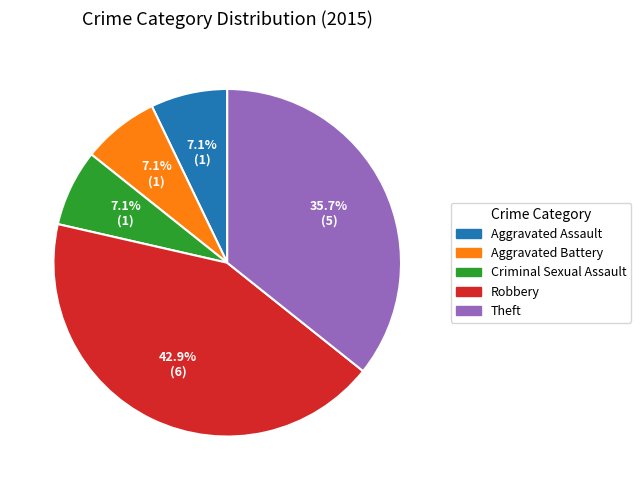

Which slice is the largest?

Robbery